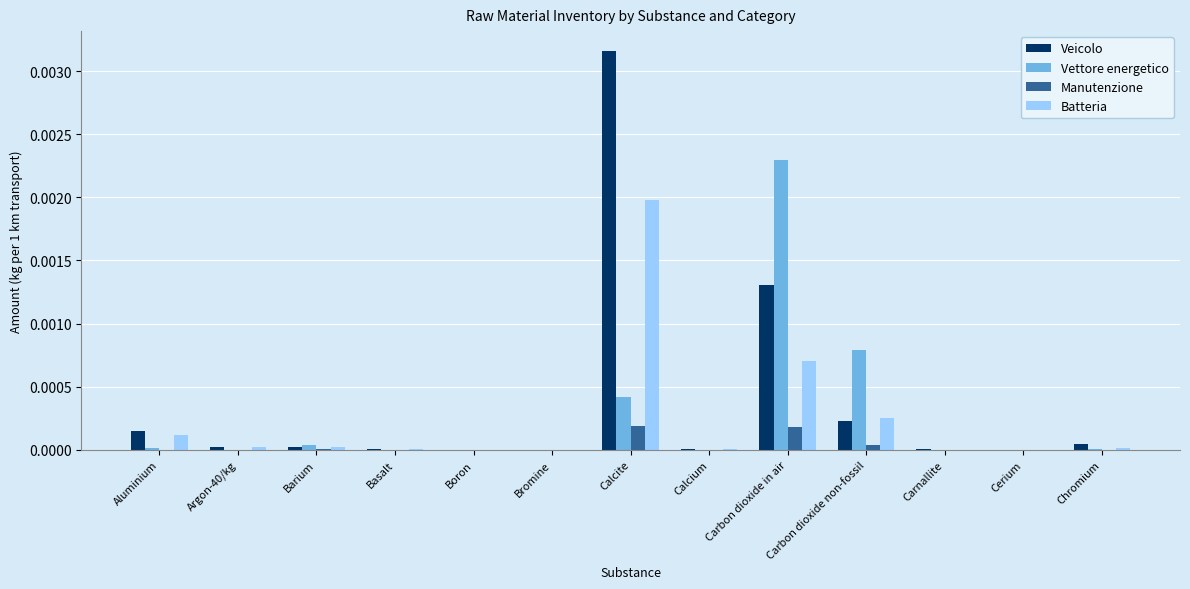

How many distinct data groups are displayed?

4